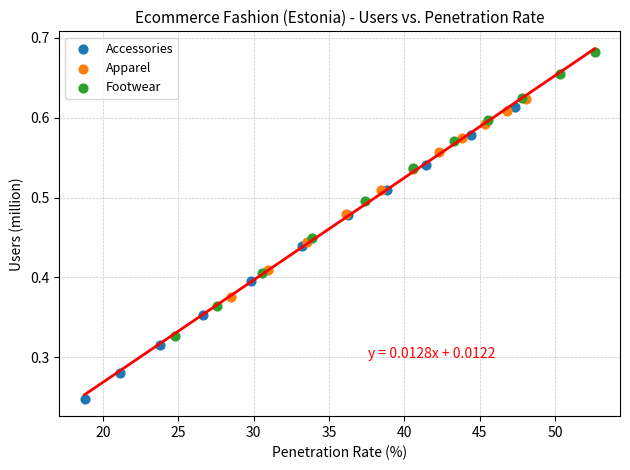

Which series has the widest spread of Y values?

Accessories